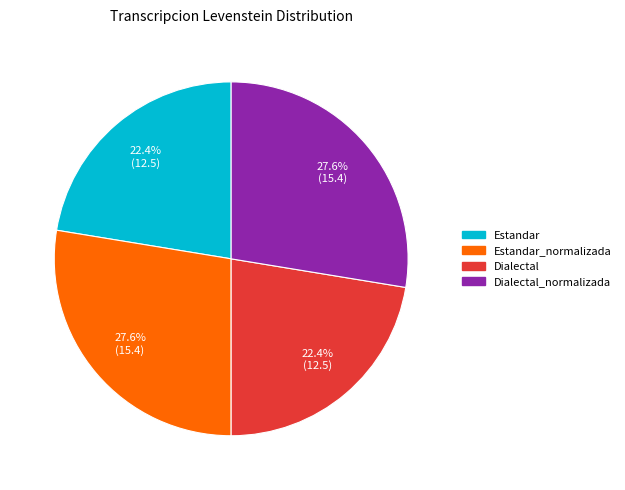

The Estandar slice represents 15% of the pie. True or false?

False